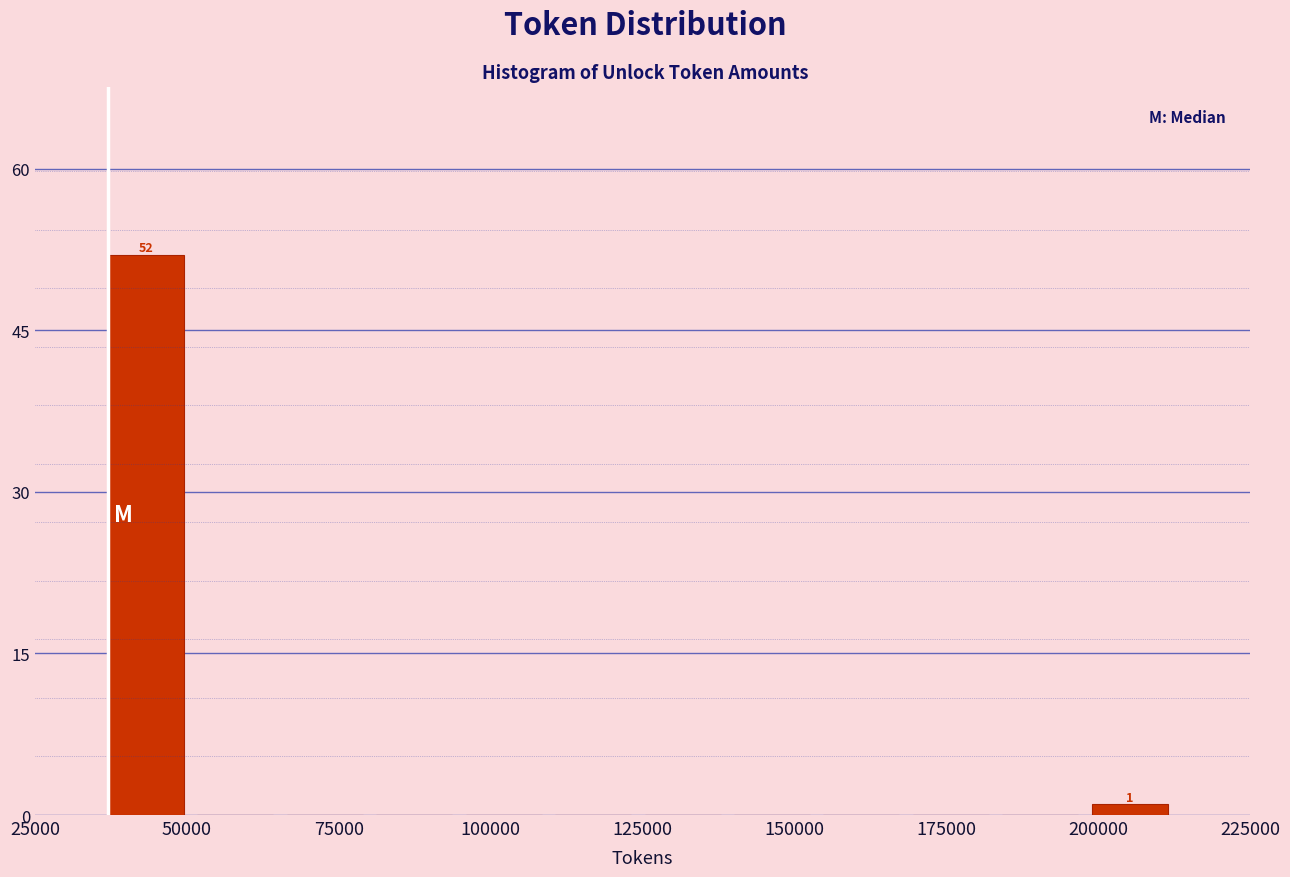

Around what value on the x-axis is the tallest bar? Give the approximate position of its centre, as read against the axis.

45000